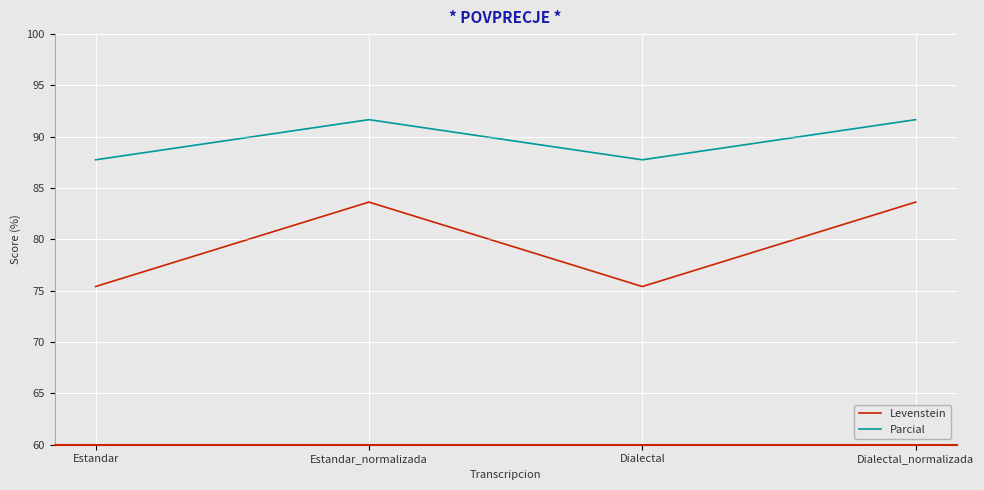

What is the average value of the Parcial series?

89.7